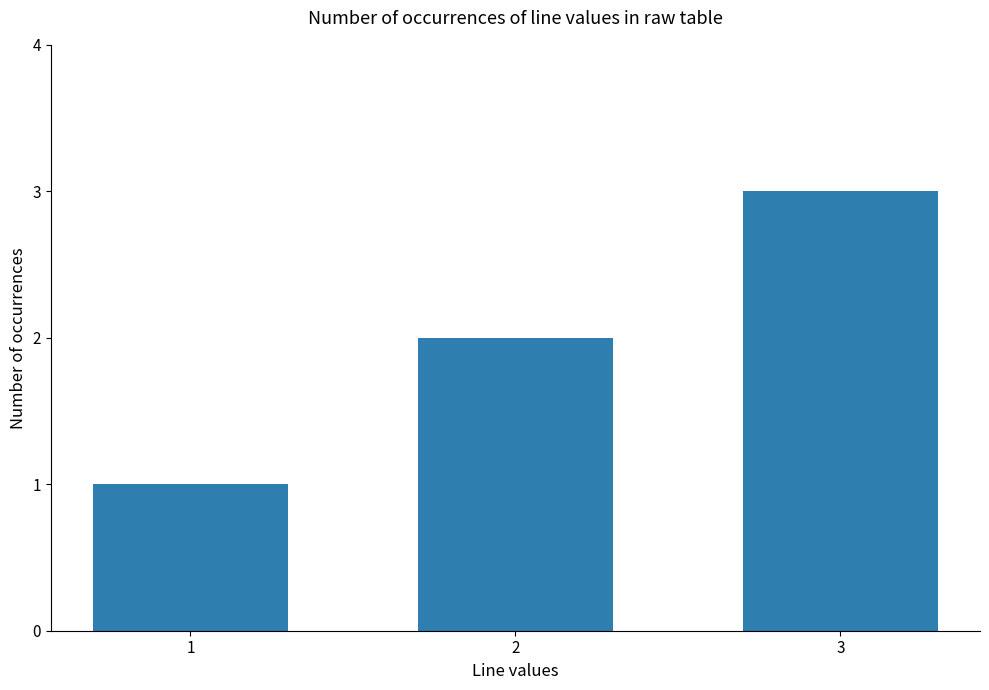

At which category does the chart reach its minimum across all series?

1